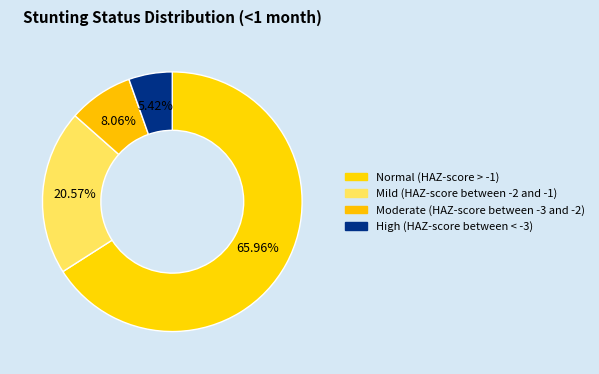

True or false: Moderate (HAZ-score between -3 and -2) accounts for 14% of the total.

False